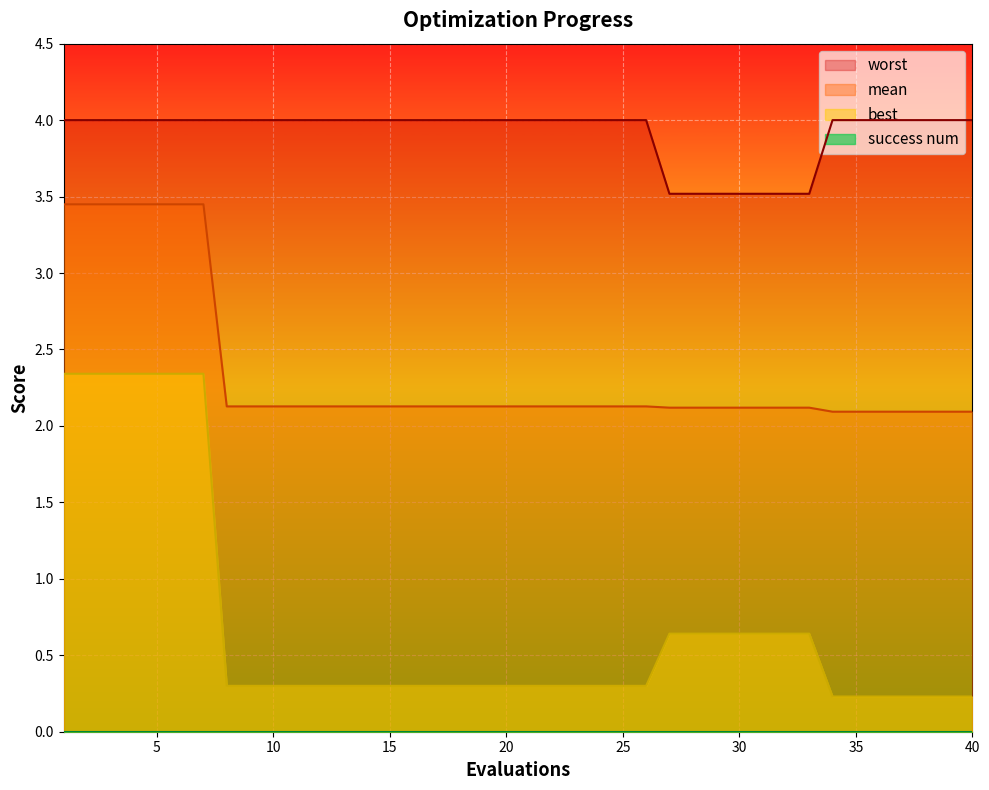

True or false: worst and best cross at least once.

False